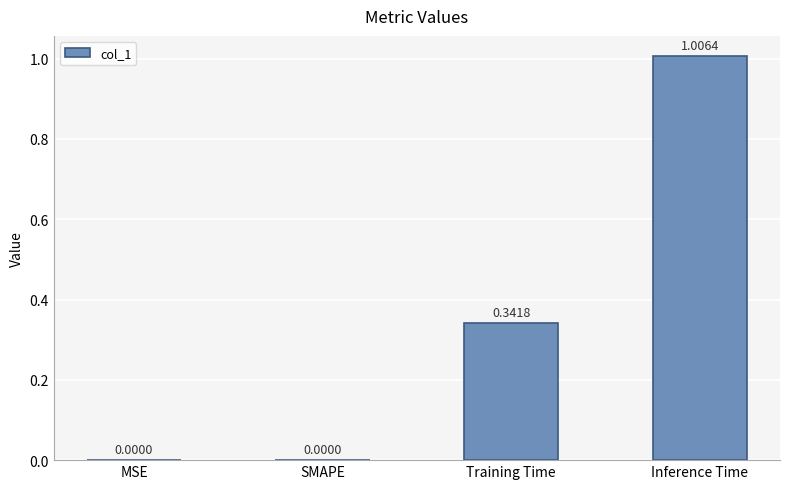

What is the sum of the values at Inference Time and Training Time?

1.3